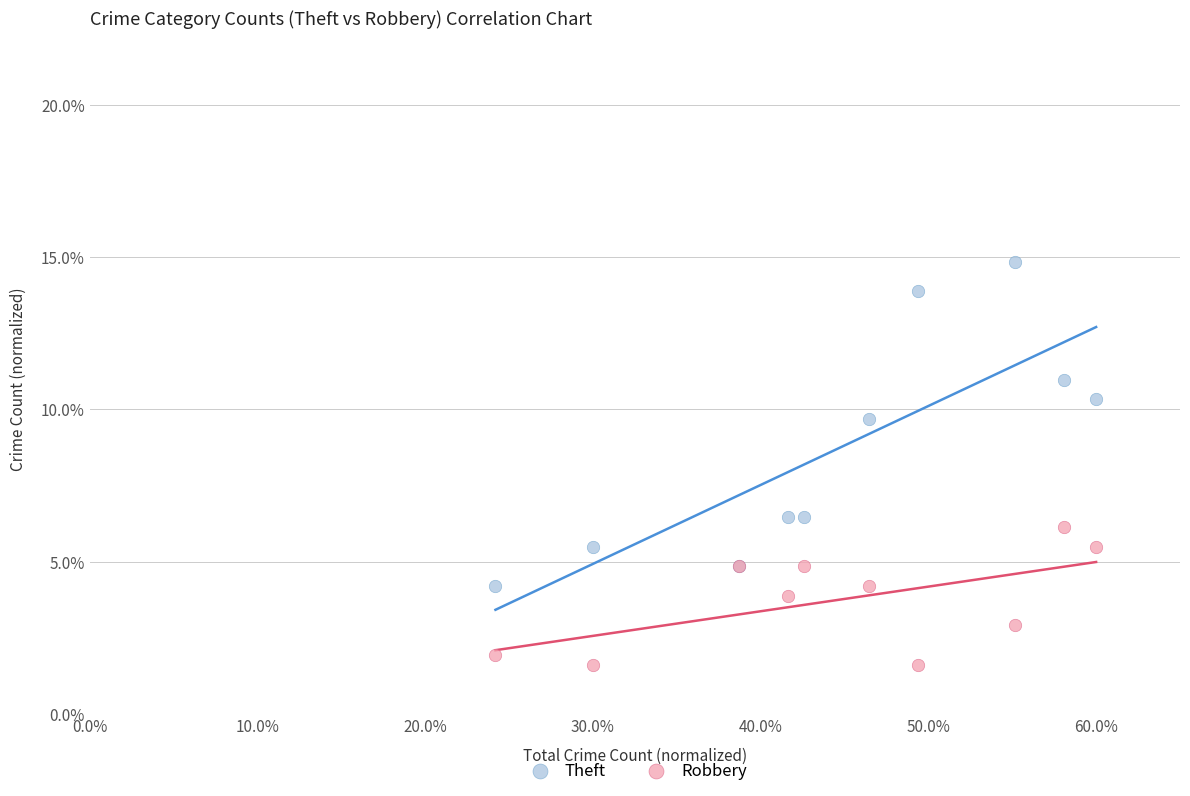

Which series contains the highest Y value?

Theft